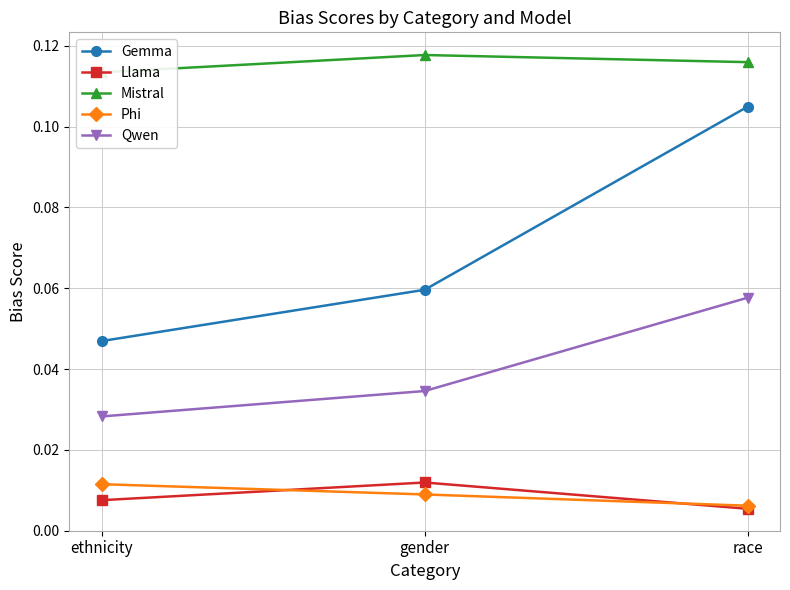

Count the number of categories in the chart.

3